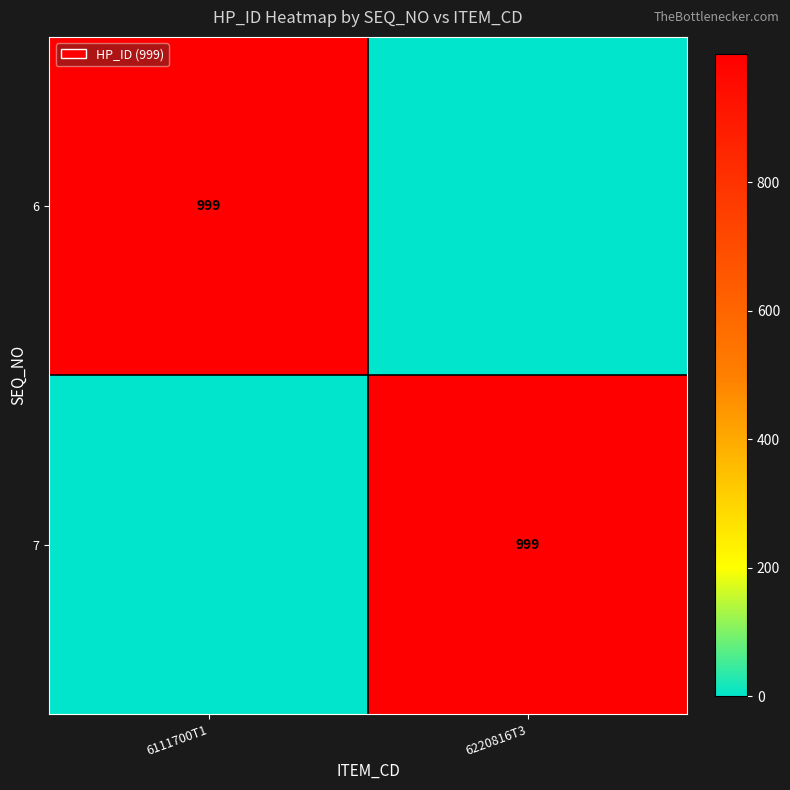

The value of 7 at 6220816T3 is 1568. True or false?

False